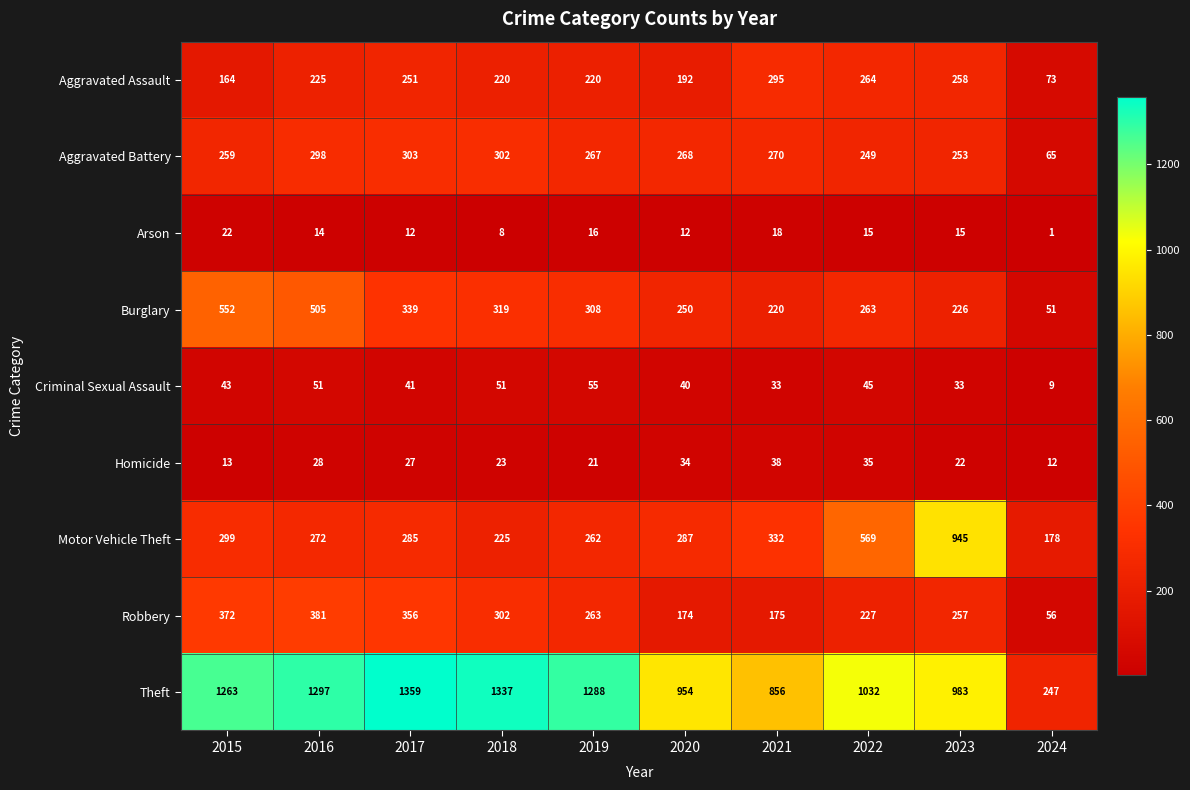

Between 2017 and 2024, which series saw the biggest shift?

Theft